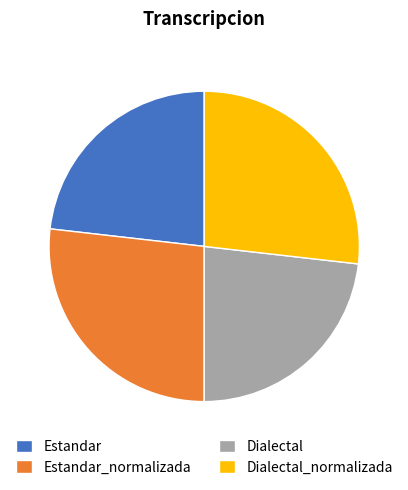

The Dialectal slice represents 14% of the pie. True or false?

False